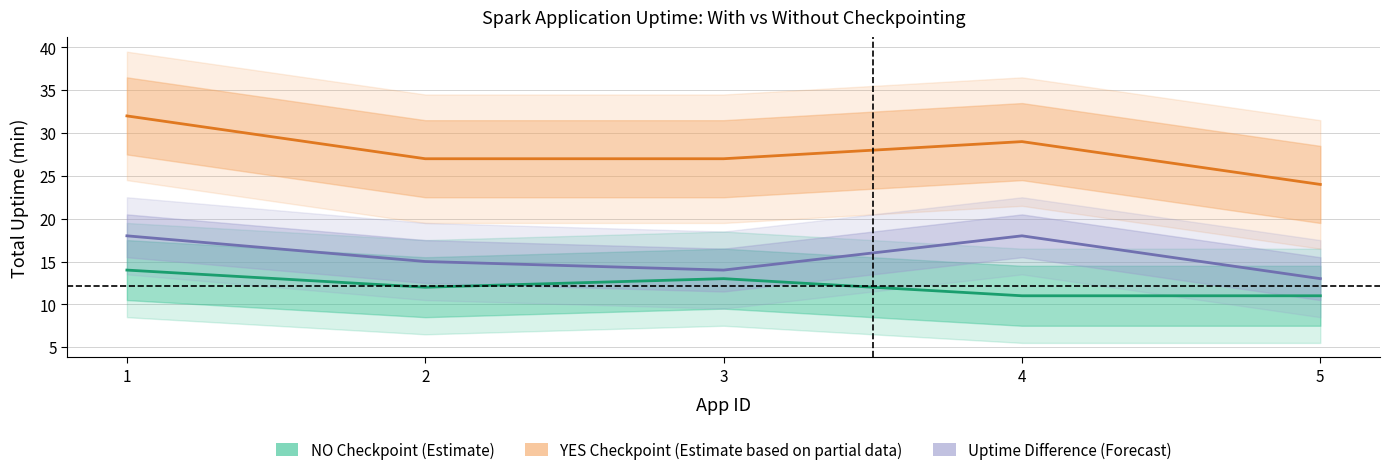

In YES Checkpoint (Estimate based on partial data), how many points are higher than both neighbors (excluding endpoints)?

1